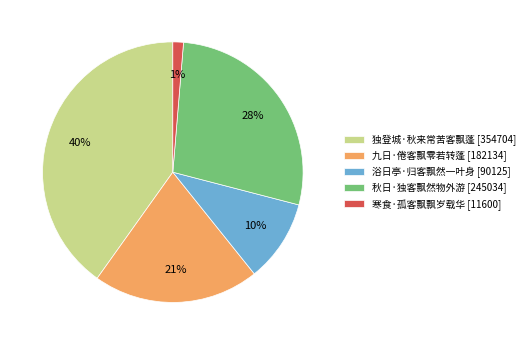

To the nearest percent, what percentage of the pie is 寒食·孤客飘飘岁载华?

1%